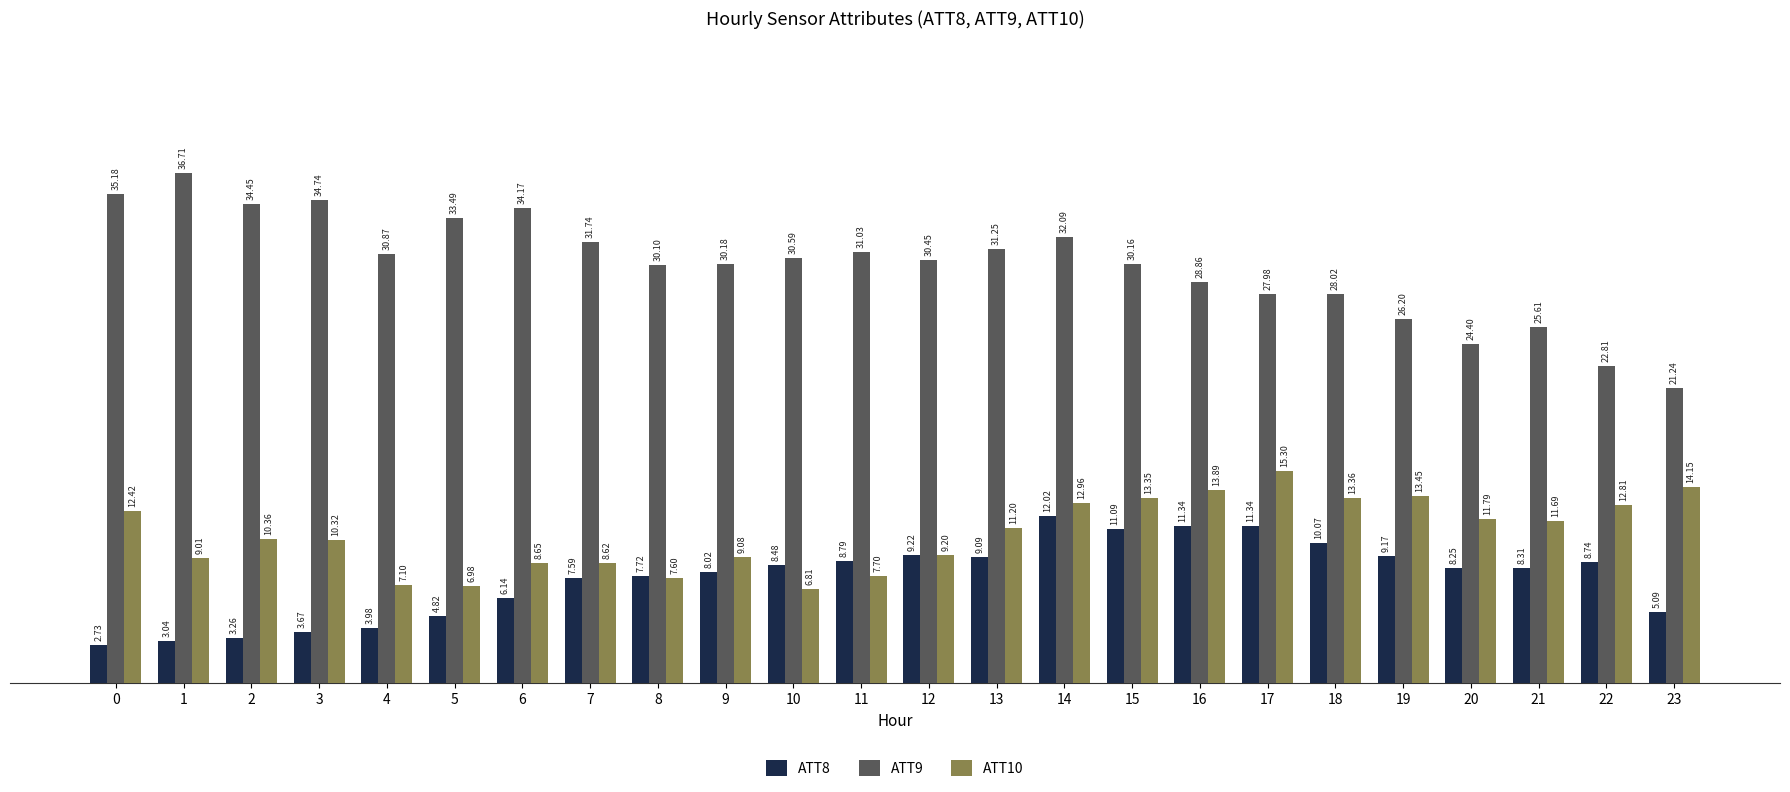

What is the lowest value of the ATT10 series?

6.8